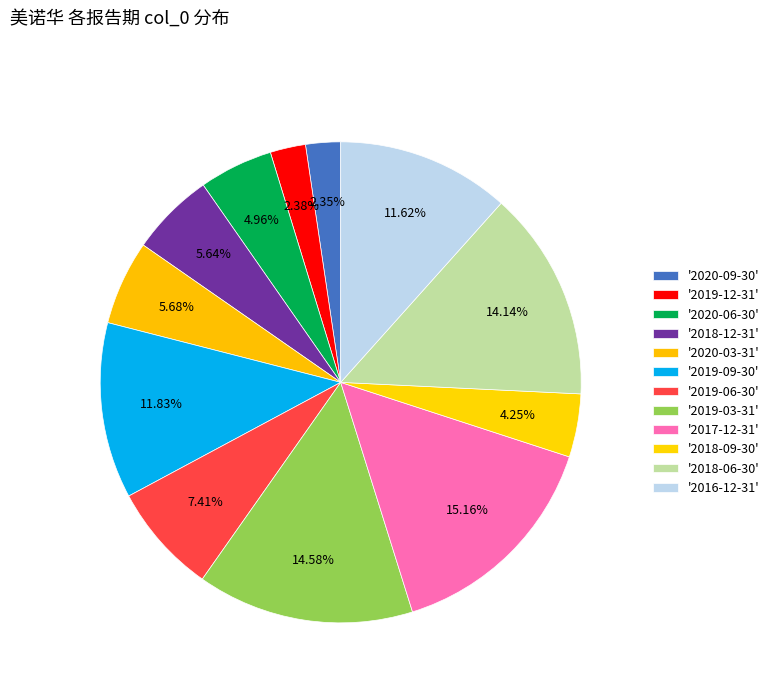

How many slices are in this pie chart?

12